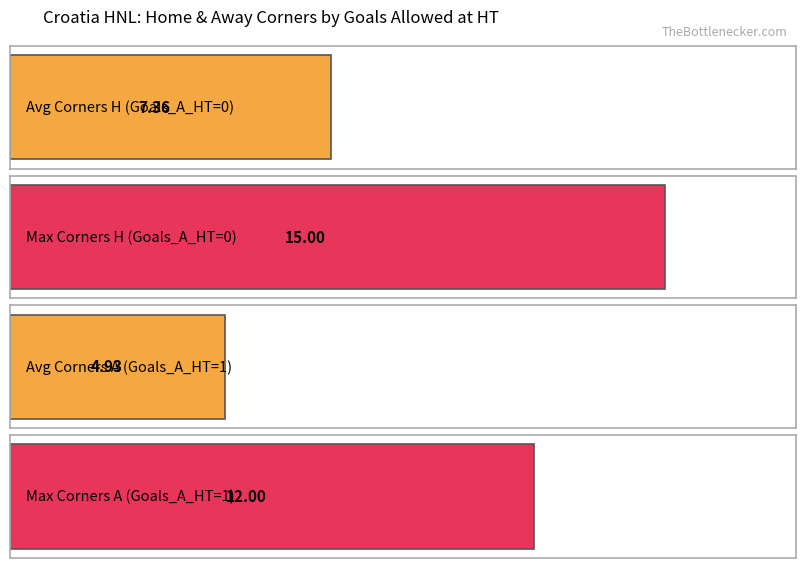

Count the number of data series in this chart.

2